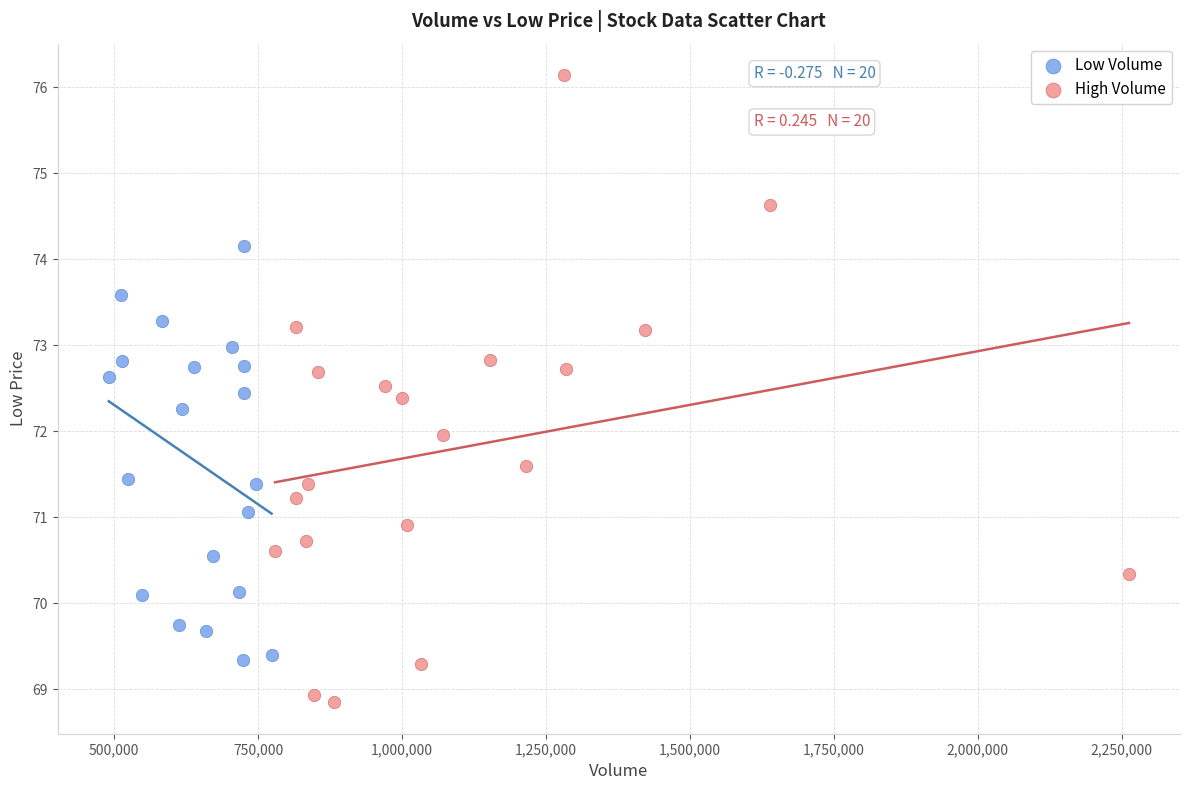

What are all the series names shown in the legend?

Low Volume, High Volume